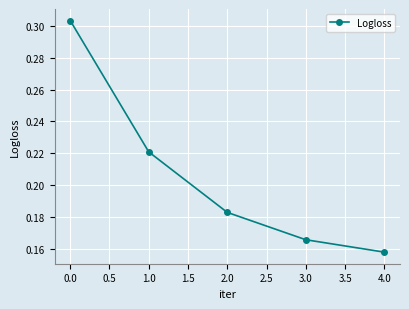

Where is the data nearest to the value 0?

4.0